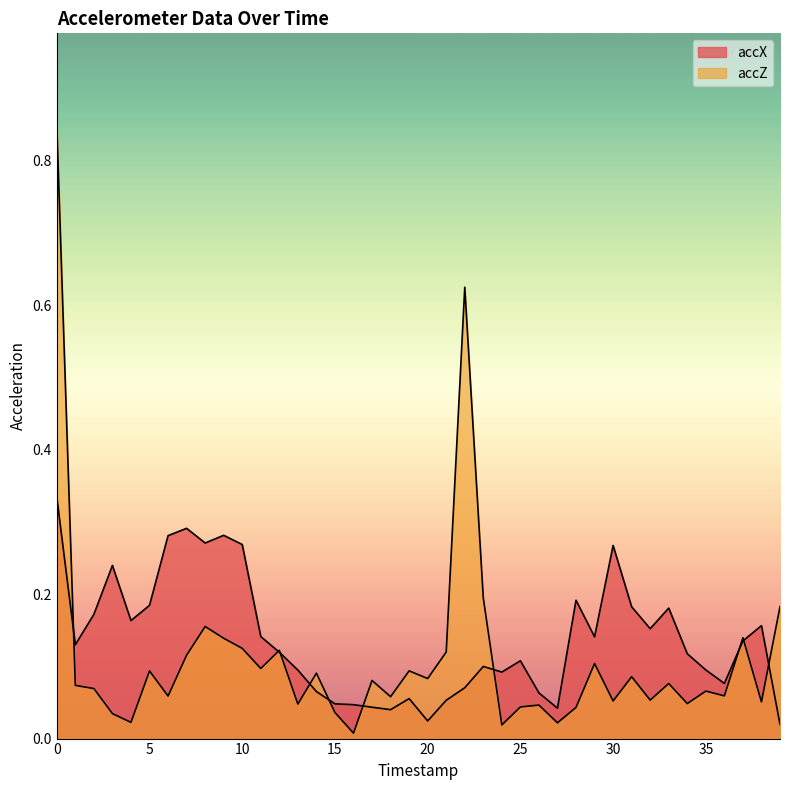

How many series are shown in this chart?

2